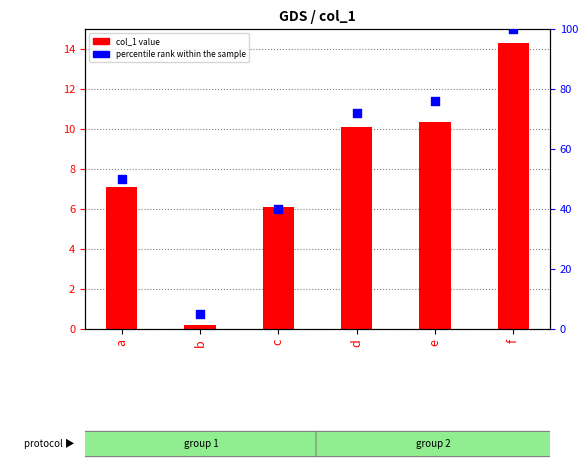

At how many categories does at least one series exceed 33?

5